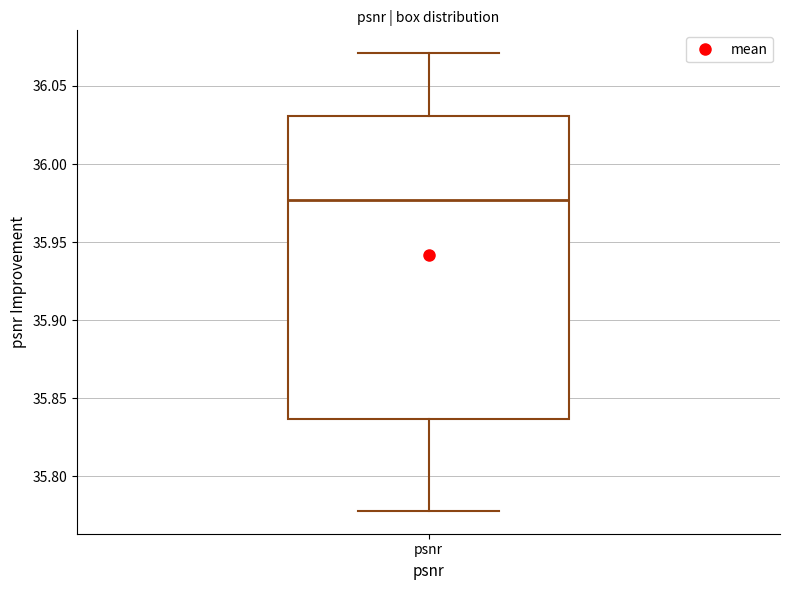

Where does the median line of the box for psnr sit on the y-axis? The values are not printed on the chart, so give them approximately, as read against the axis.

35.975